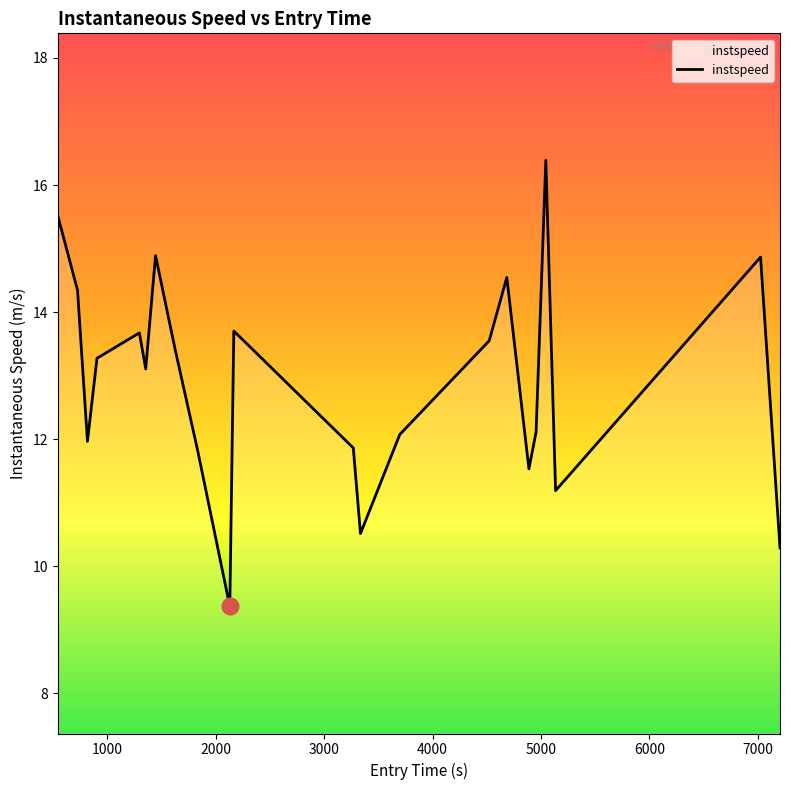

What is the smallest value displayed?

9.4